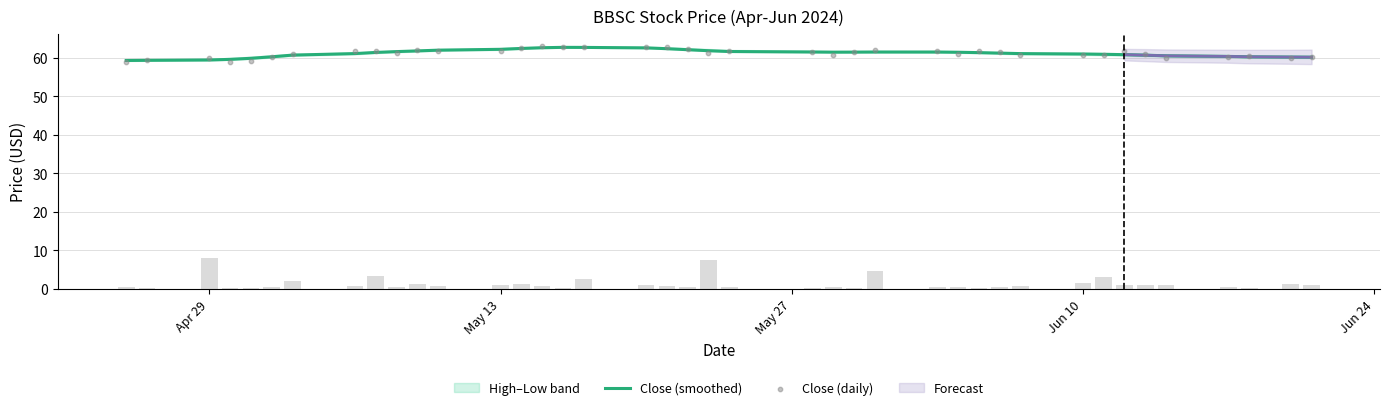

What is the maximum value for Close (smoothed)?

62.8